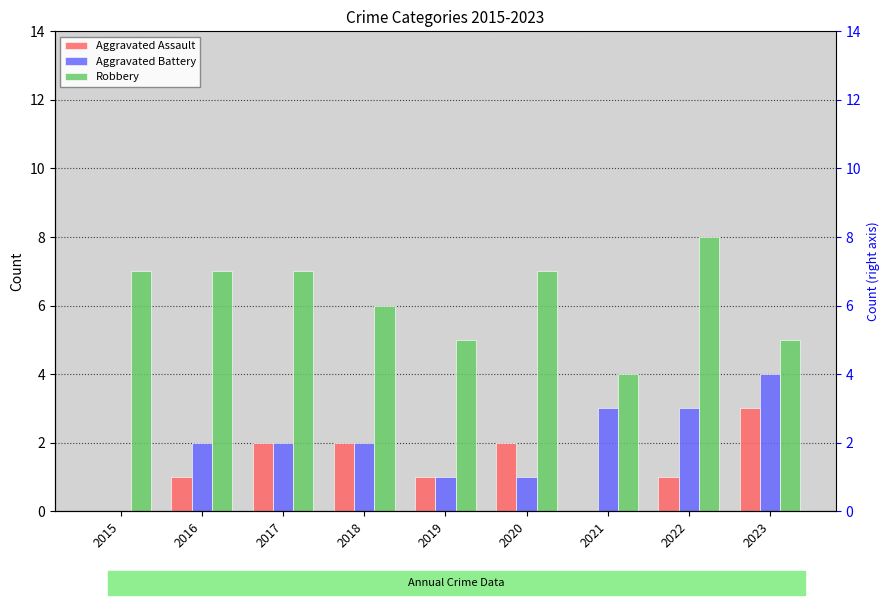

At which label does Aggravated Battery reach its minimum?

2015